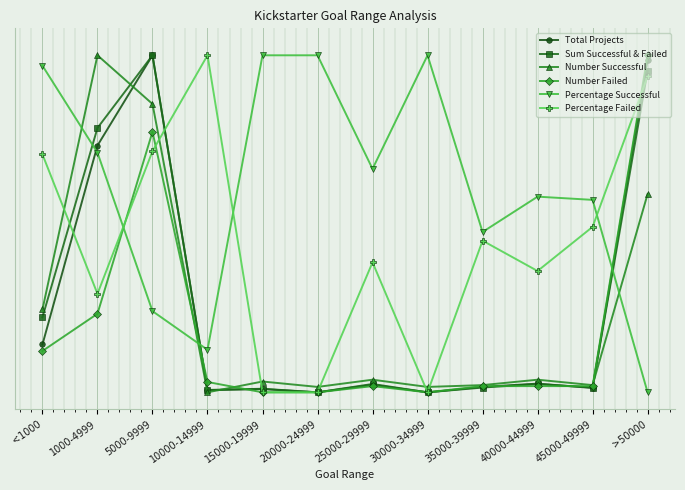

Does the chart have visible grid lines?

Yes